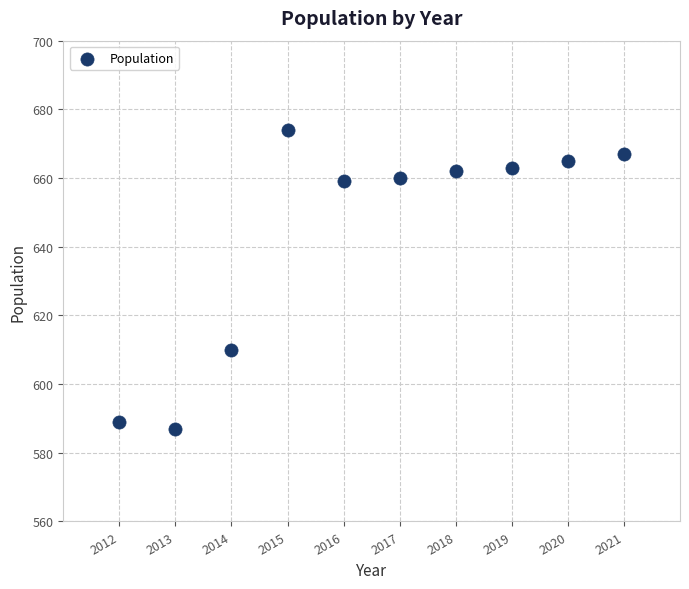

What is the range of X values (max minus min)?

9